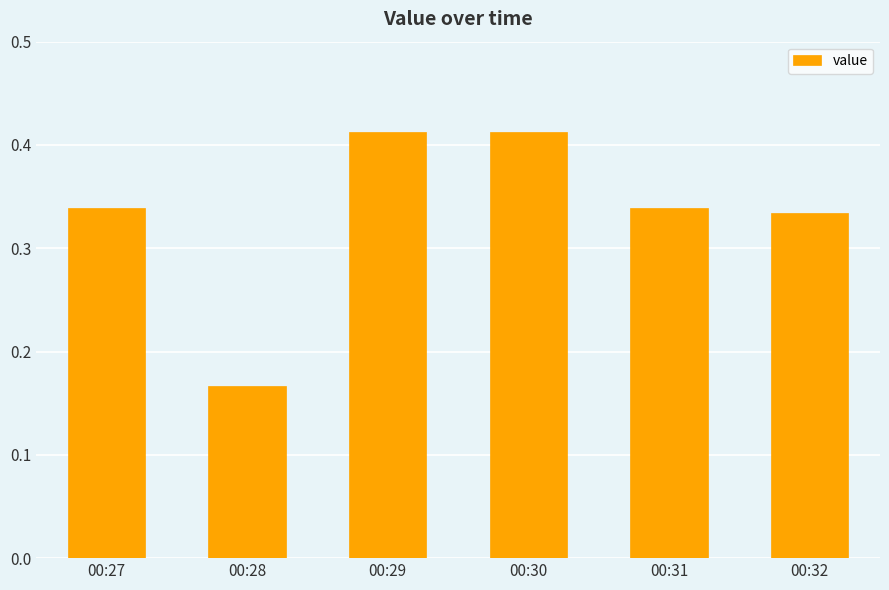

Where is the data nearest to the value 0?

00:28